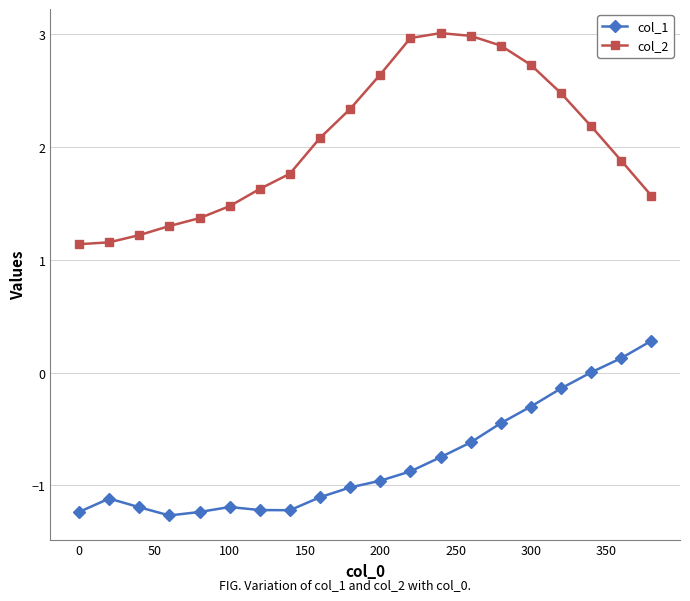

Which series has the widest spread of values?

col_2